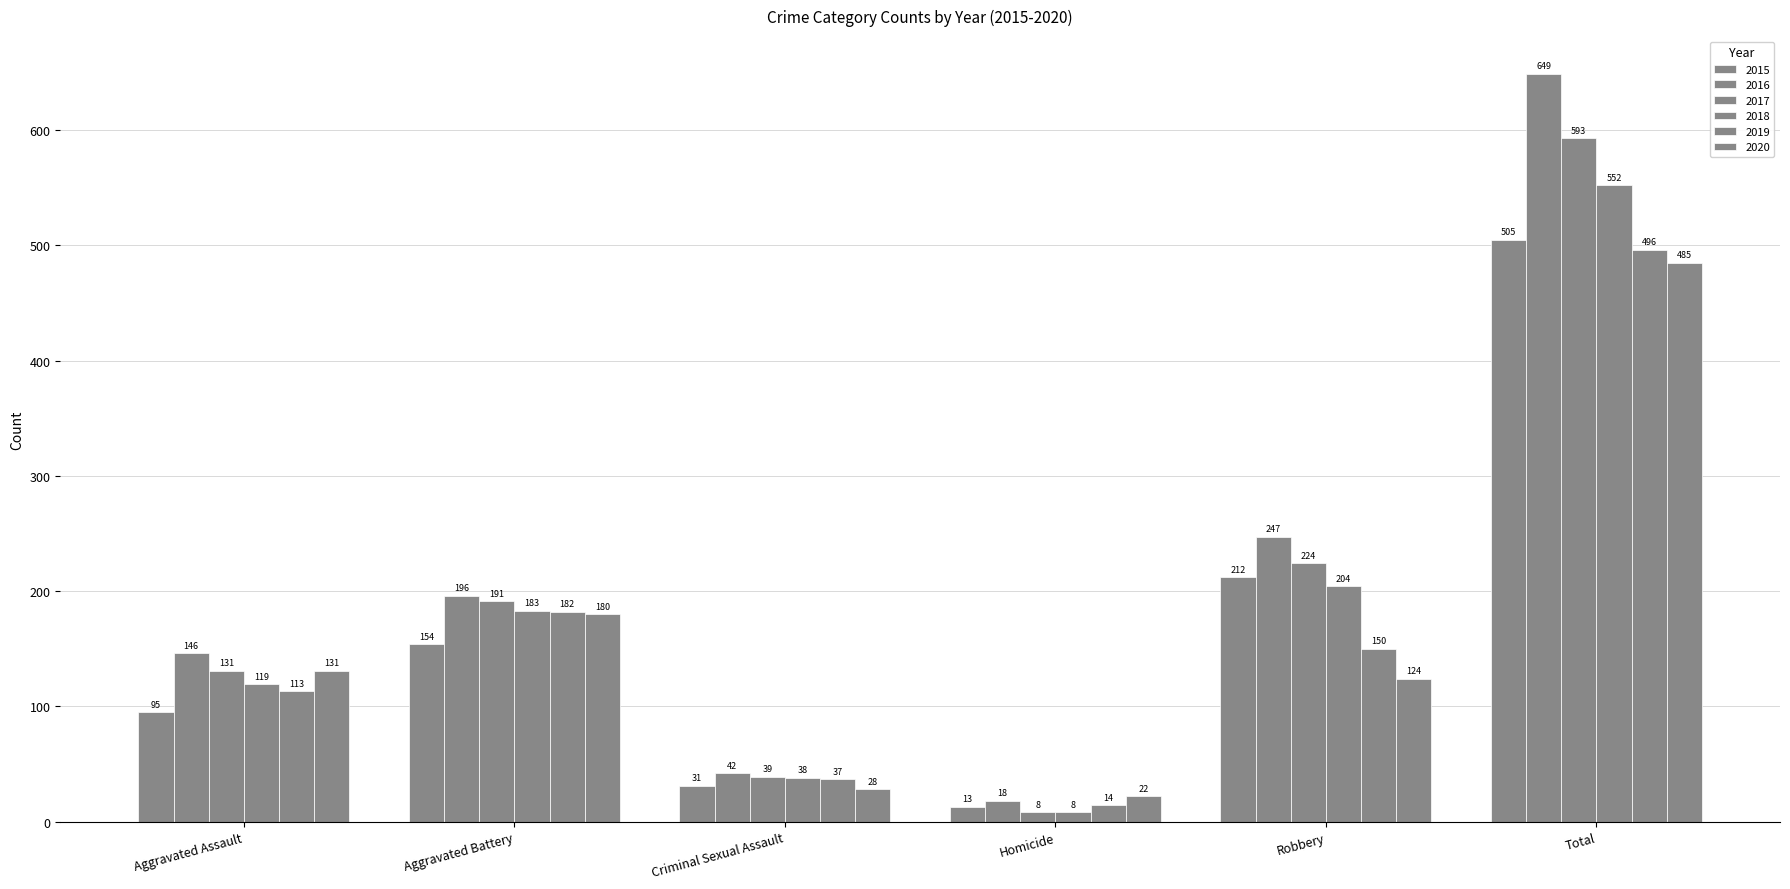

Reading left to right, what are all the values shown in this chart?

2015: Aggravated Assault=95	Aggravated Battery=154	Criminal Sexual Assault=31	Homicide=13	Robbery=212	Total=505
2016: Aggravated Assault=146	Aggravated Battery=196	Criminal Sexual Assault=42	Homicide=18	Robbery=247	Total=649
2017: Aggravated Assault=131	Aggravated Battery=191	Criminal Sexual Assault=39	Homicide=8	Robbery=224	Total=593
2018: Aggravated Assault=119	Aggravated Battery=183	Criminal Sexual Assault=38	Homicide=8	Robbery=204	Total=552
2019: Aggravated Assault=113	Aggravated Battery=182	Criminal Sexual Assault=37	Homicide=14	Robbery=150	Total=496
2020: Aggravated Assault=131	Aggravated Battery=180	Criminal Sexual Assault=28	Homicide=22	Robbery=124	Total=485